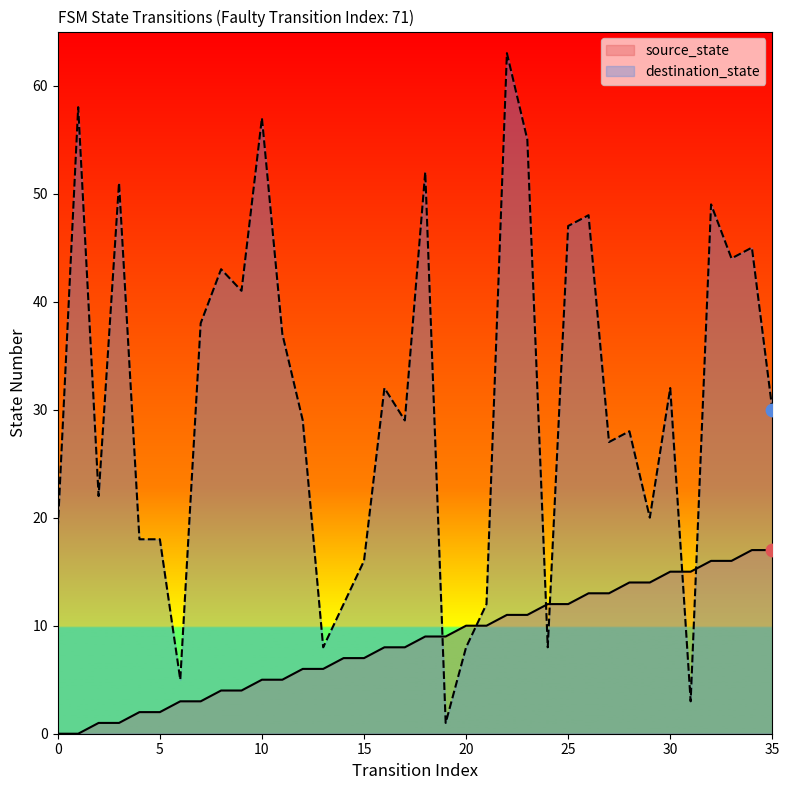

Which series reaches the maximum Y coordinate?

destination_state